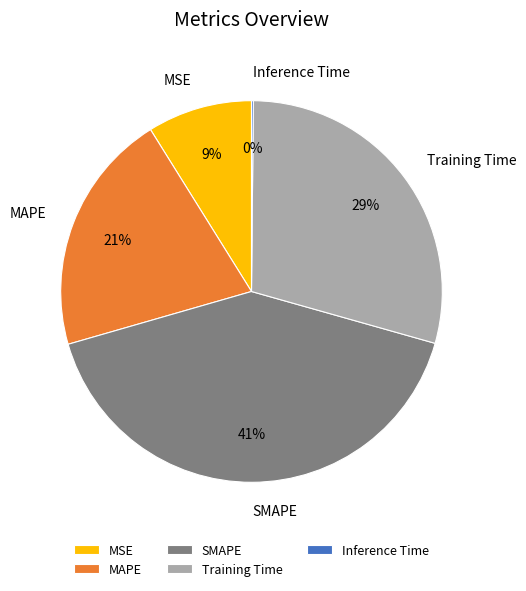

Is there a majority slice in this chart?

No